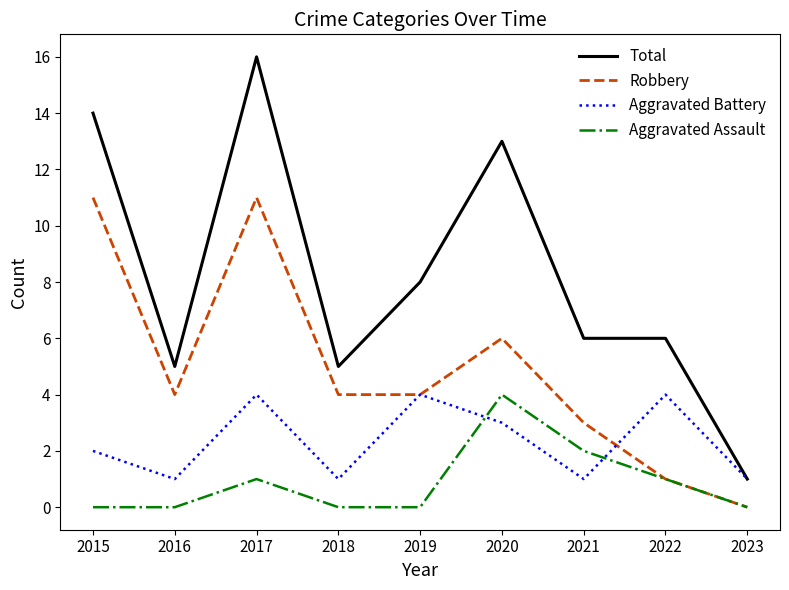

Rank the series at 2020 from highest to lowest value.

Total, Robbery, Aggravated Assault, Aggravated Battery